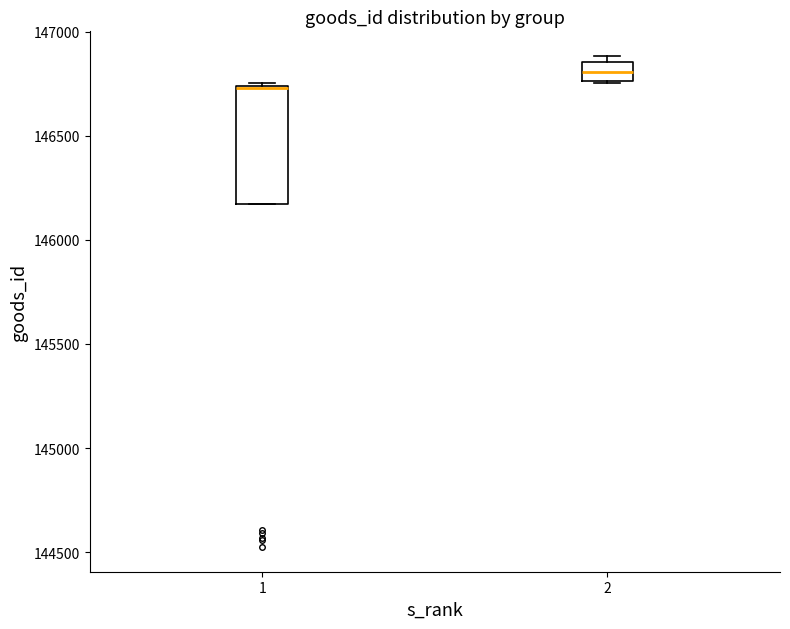

Reading left to right, transcribe this box plot: for each box, give where its median line is, the range the box spans, and where its two whiskers end, as read against the y-axis. The values are not printed on the chart, so give them approximately, as read against the axis.

1: median 146750 (drawn on the box's upper edge), box 146150 to 146750, whiskers 146150 to 146750 (just above the box's upper edge)
2: median 146800, box 146750 to 146850, whiskers 146750 to 146900